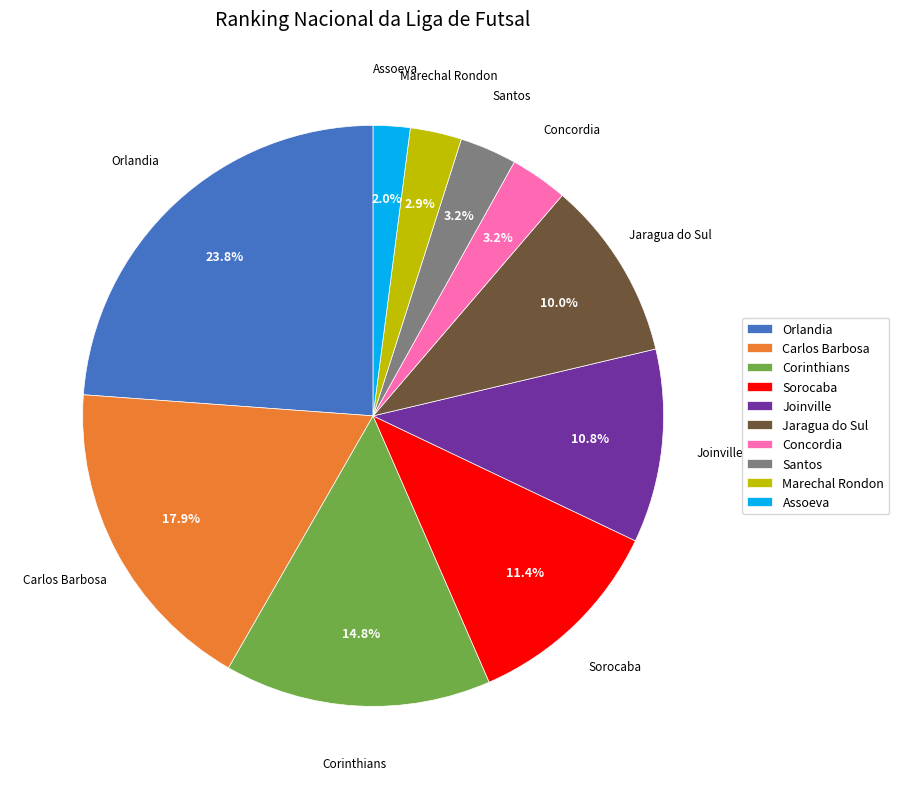

How many segments does this pie chart have?

10